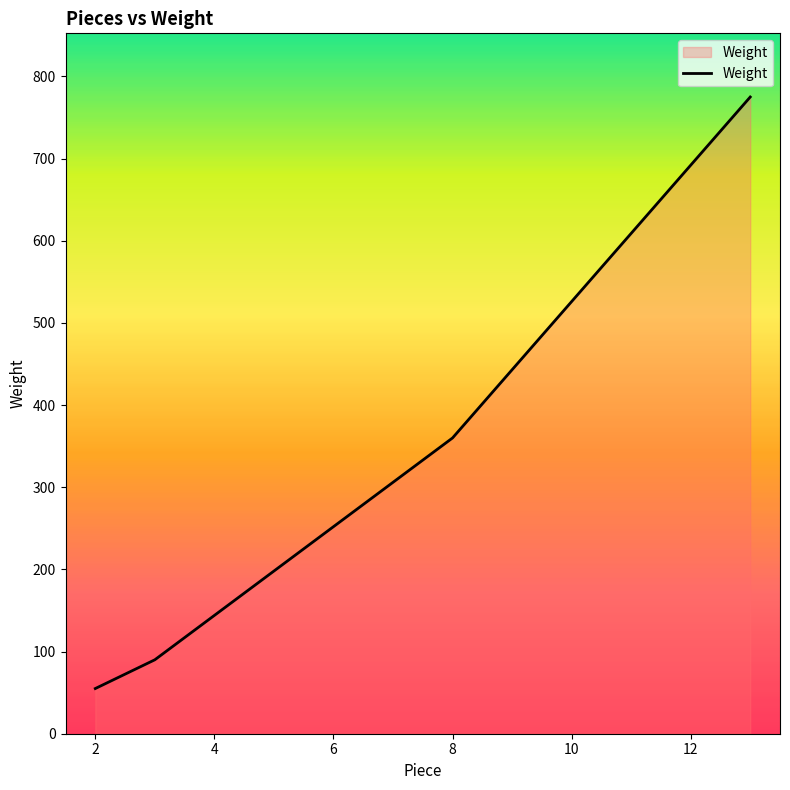

What is the difference between the second highest and minimum values?

305